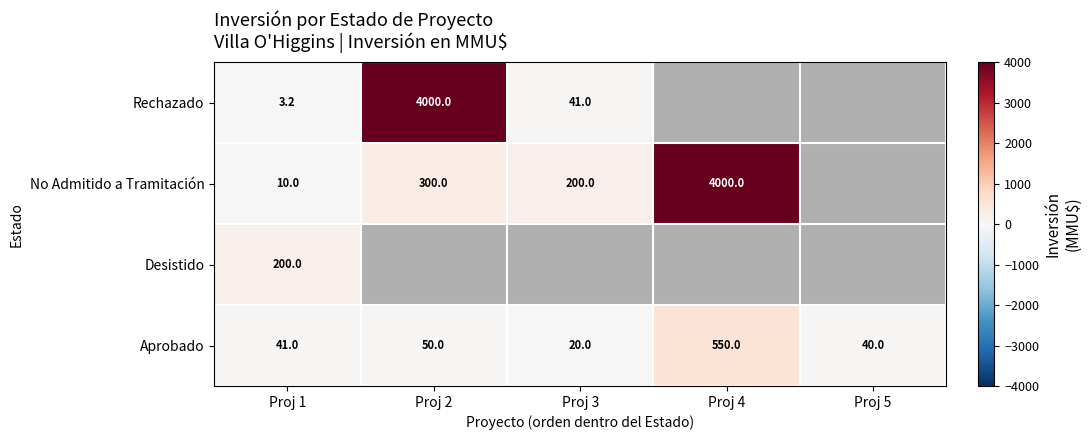

The Desistido series shows 200.0 at Proj 1. True or false?

True